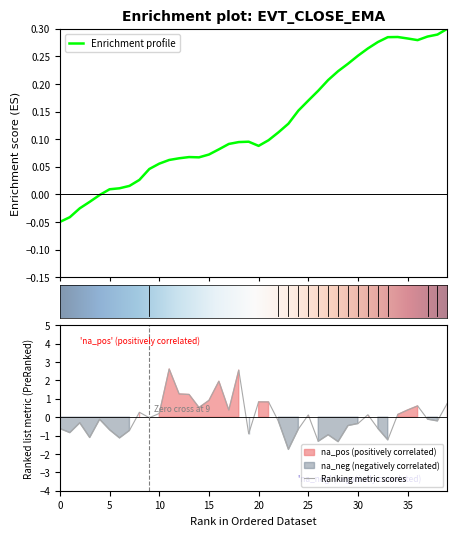

The value of ema at 12 is 0.0. True or false?

False